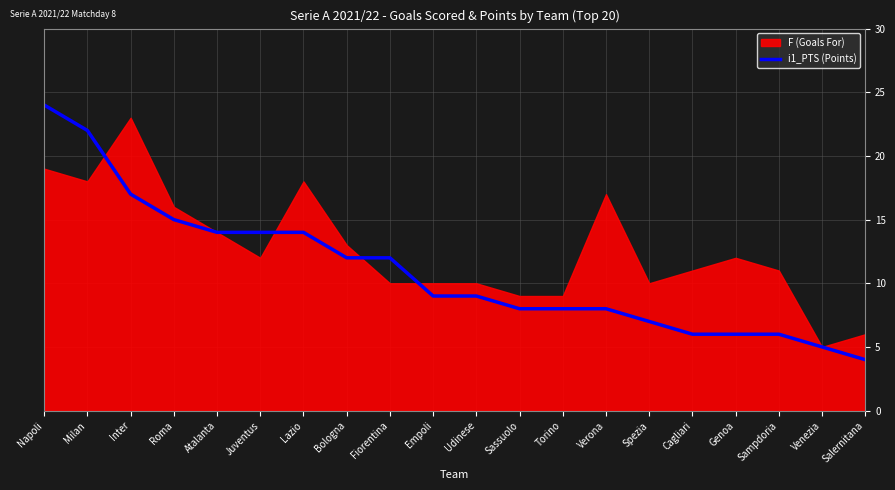

At which label does i1_PTS (Points) reach its minimum?

Salernitana